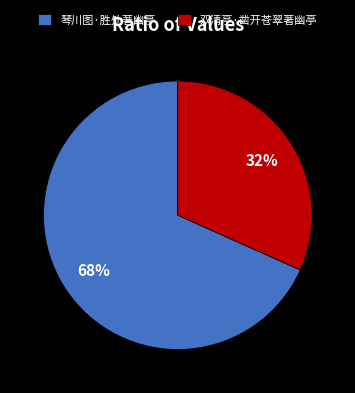

Approximately how many times larger is the value at 双清亭·凿开苍翠著幽亭 compared to 琴川图·胜处著幽亭?

0.5